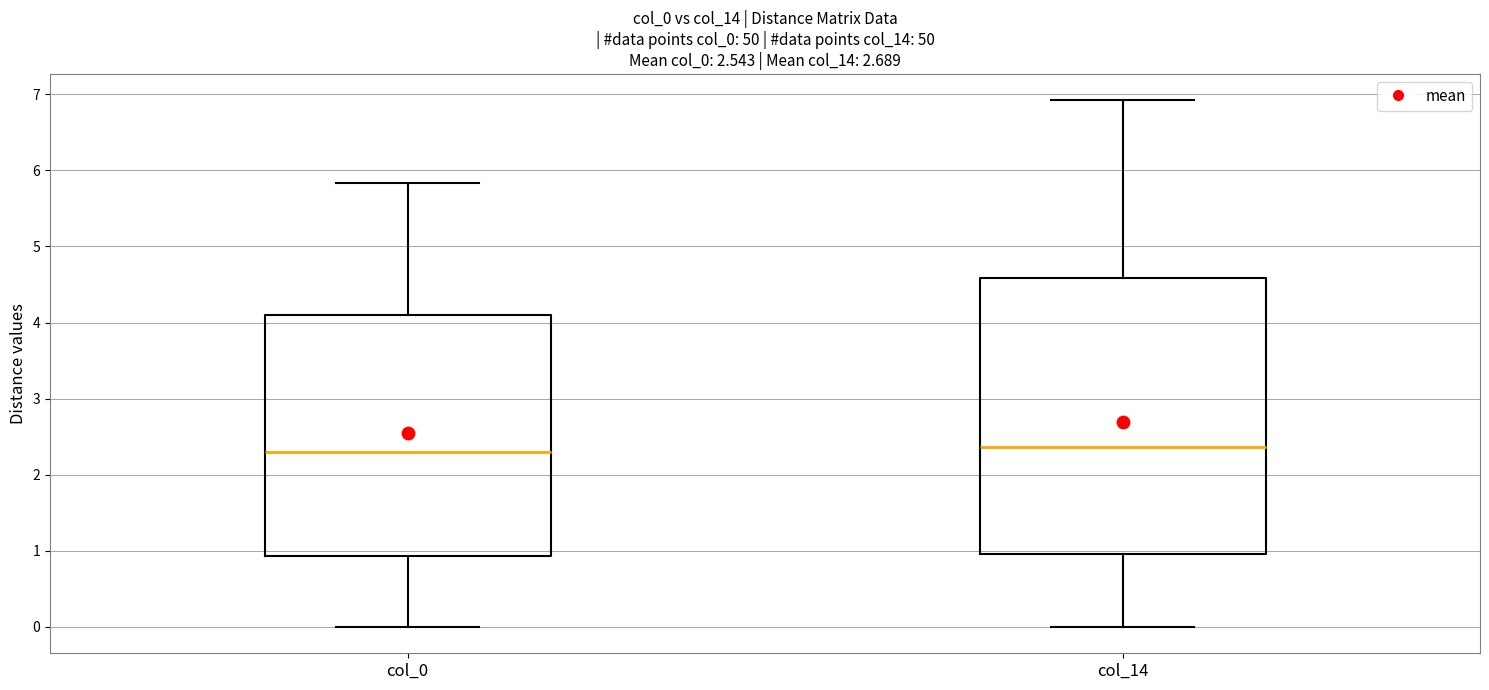

Comparing the boxes themselves (not the whiskers), which one is the tallest?

col_14